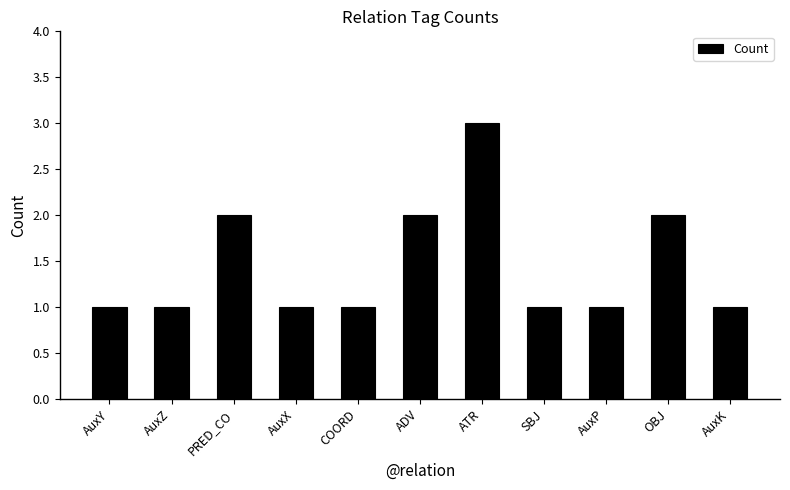

What is the difference between the maximum and minimum values?

2